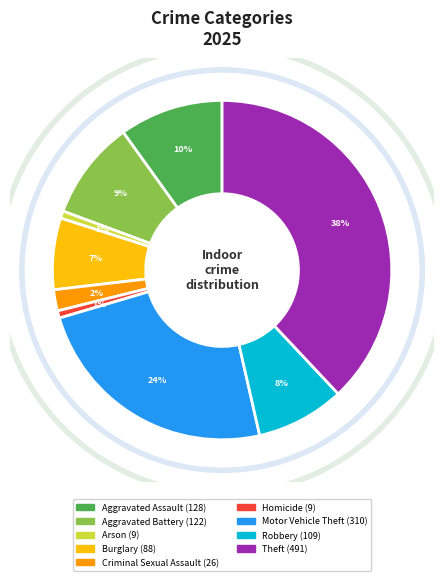

What percentage is the Aggravated Assault slice, to the nearest percent?

10%